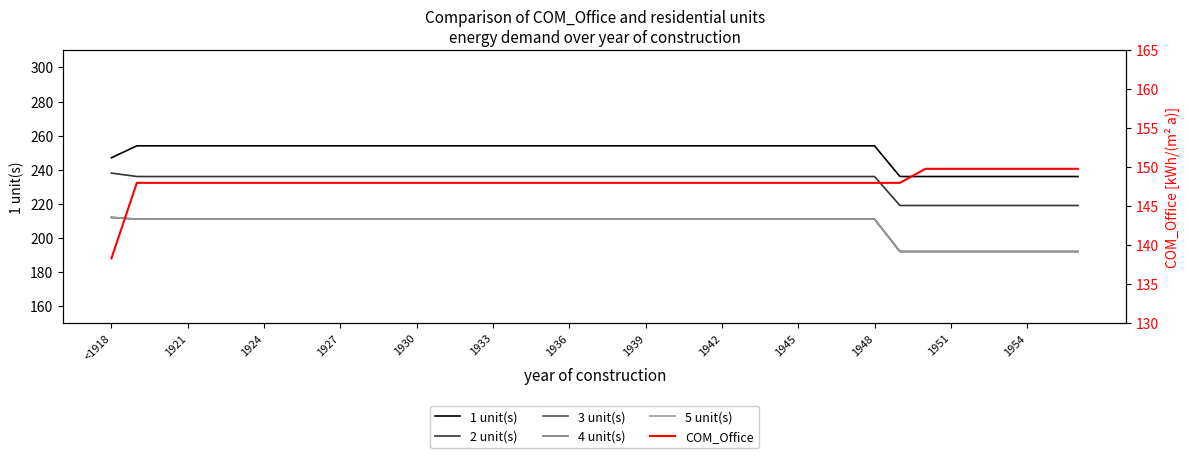

True or false: 1 unit(s) and 3 unit(s) cross at least once.

False